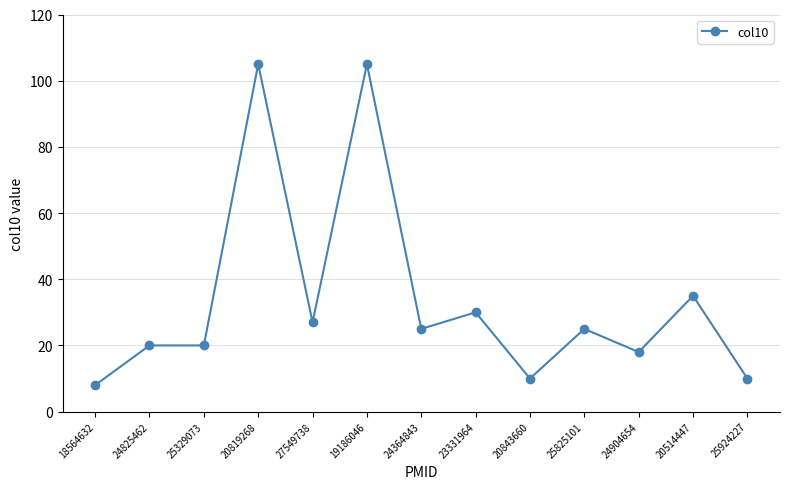

True or false: there are more than 2 points higher than both neighbors.

True